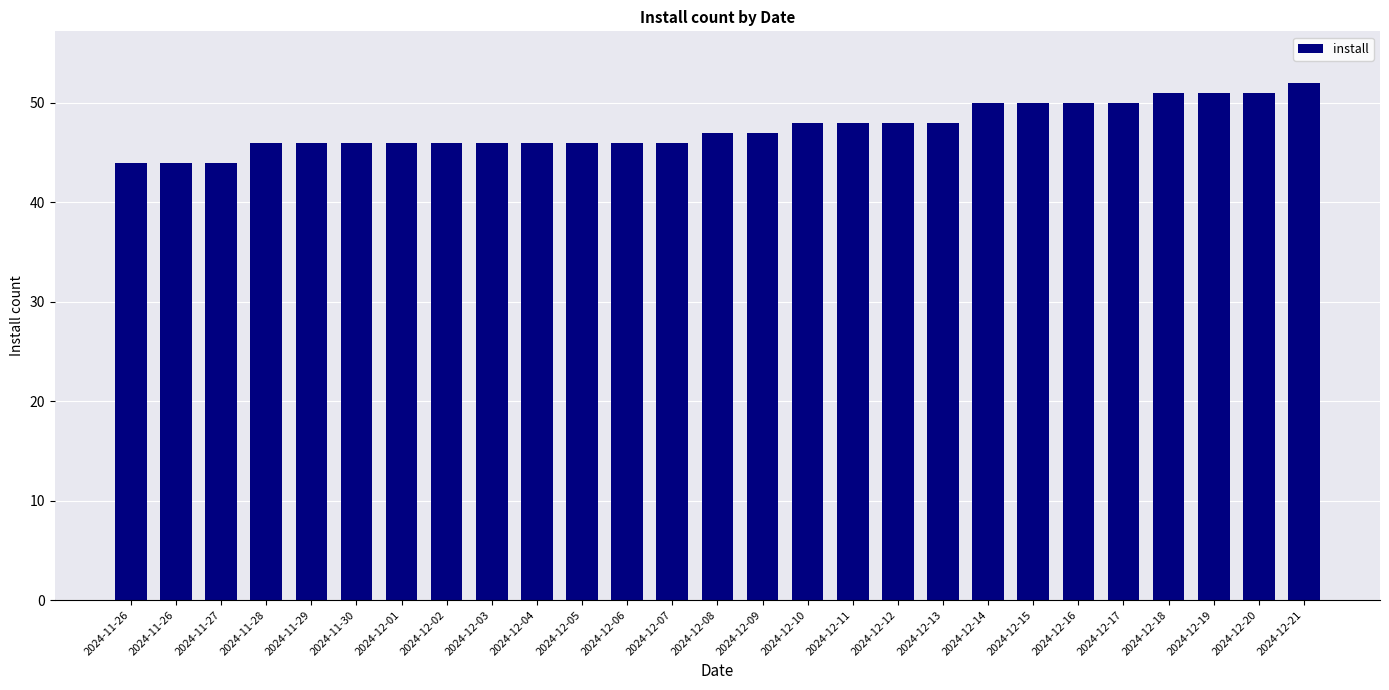

What is the average value?

48